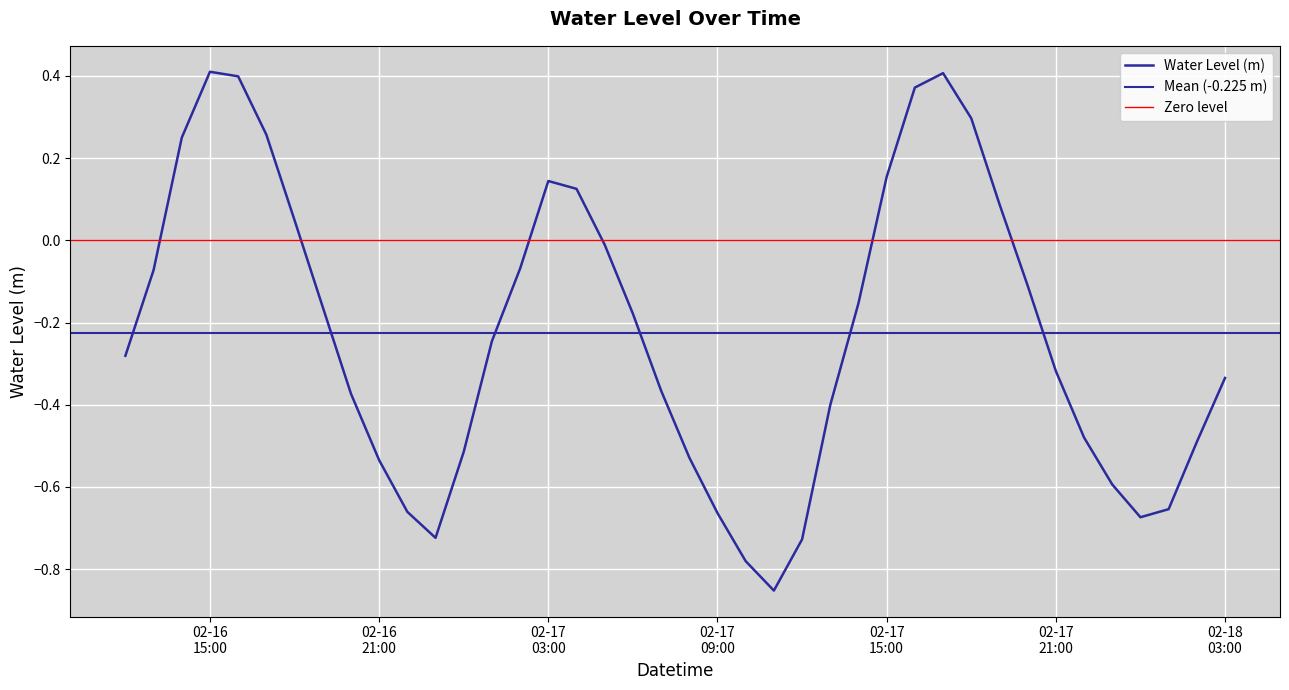

Where does the data first go above 0?

2024-02-16 14:00:00